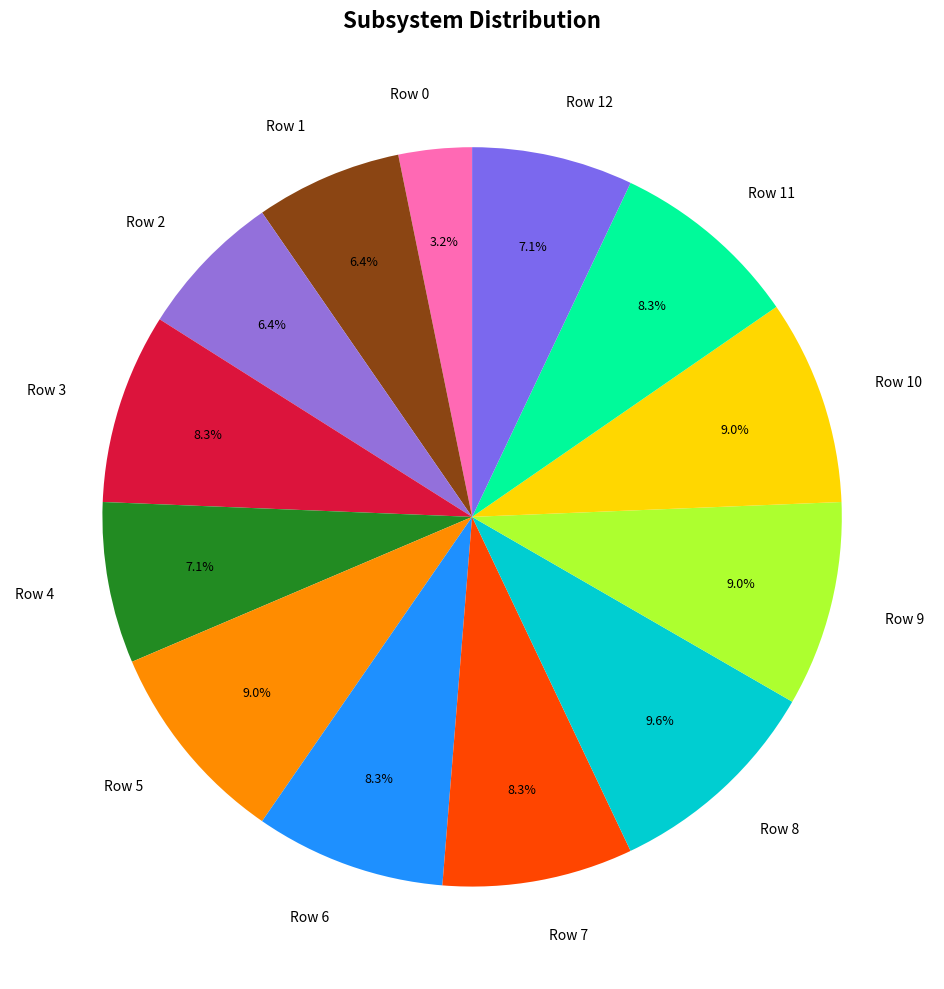

Count the number of slices in the pie.

13